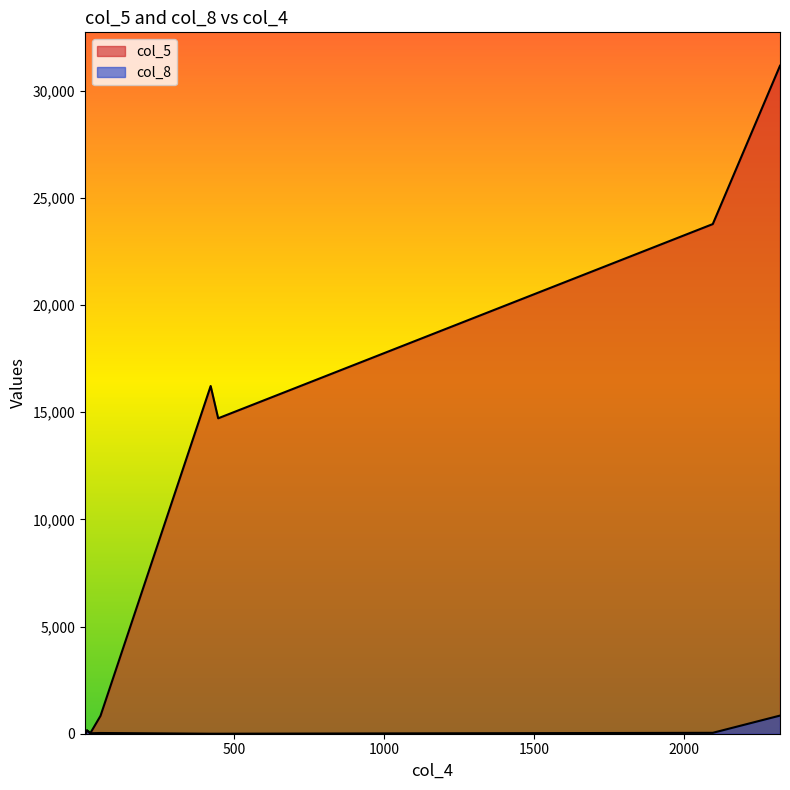

Rank the series at 10 from highest to lowest value.

col_5, col_8